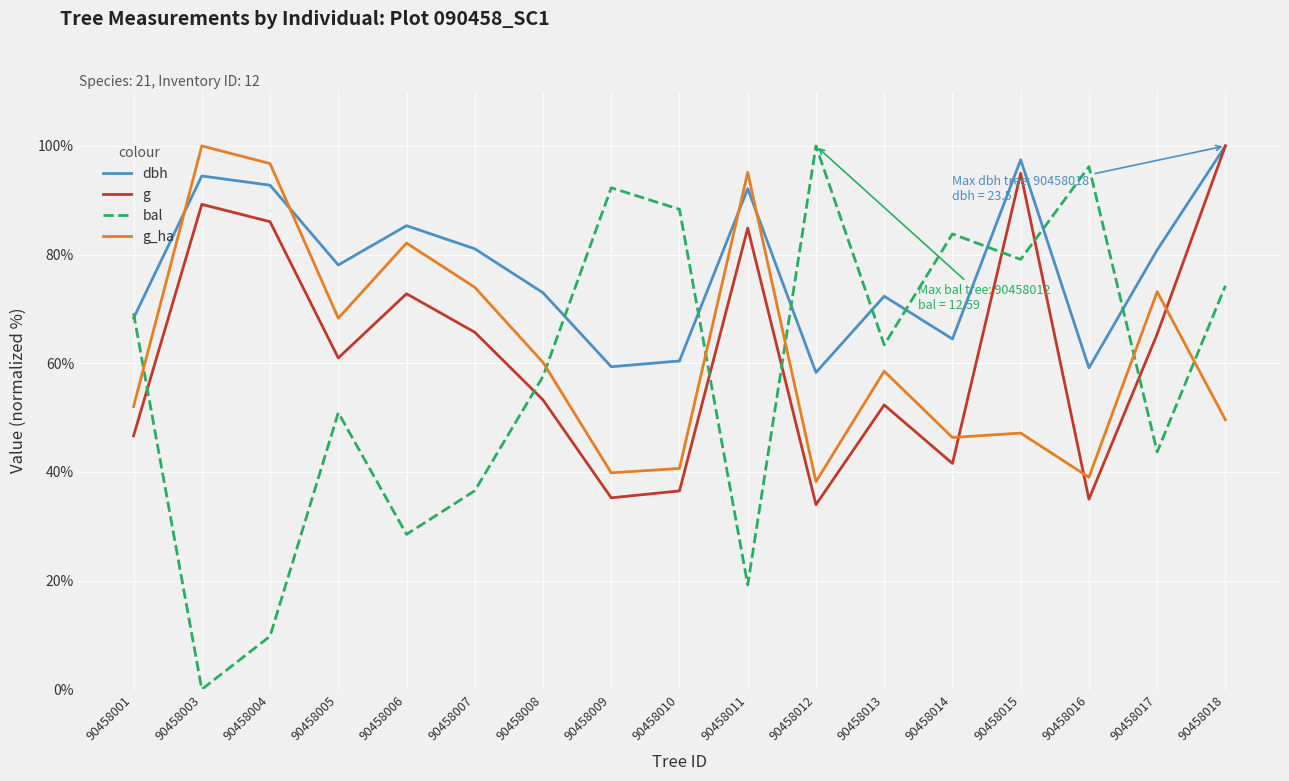

At which category is the sum across all series the highest?

90458018